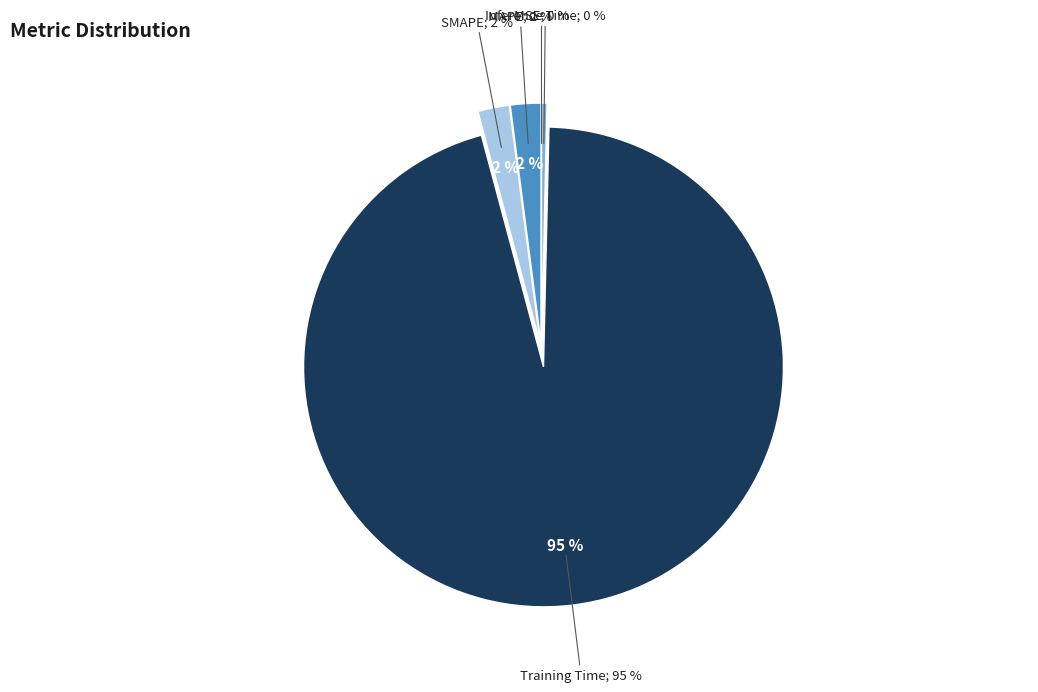

Which has a higher value, MSE or Training Time?

Training Time